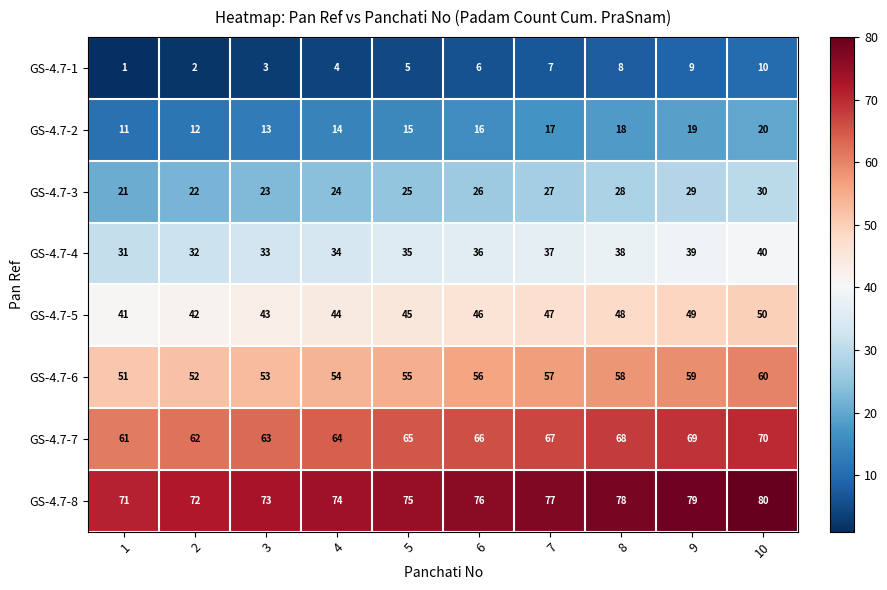

Rank the series at 5 from highest to lowest value.

GS-4.7-8, GS-4.7-7, GS-4.7-6, GS-4.7-5, GS-4.7-4, GS-4.7-3, GS-4.7-2, GS-4.7-1